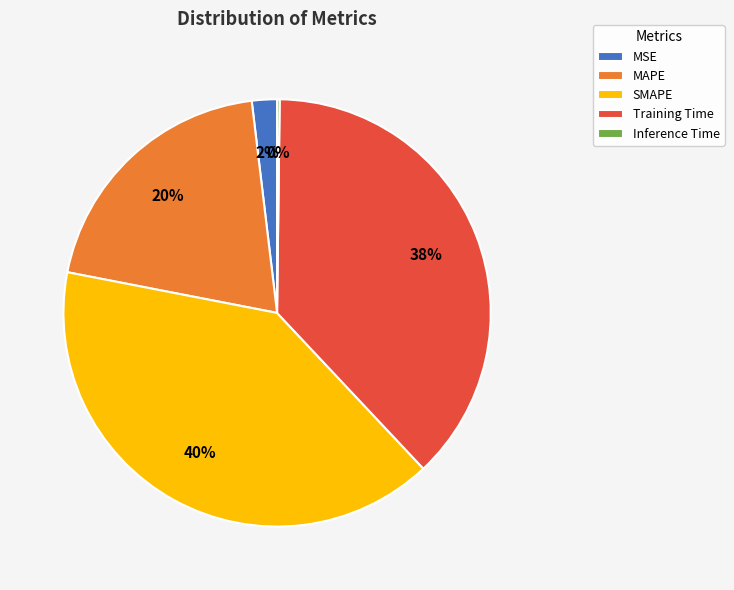

Between MSE and MAPE, which is larger?

MAPE